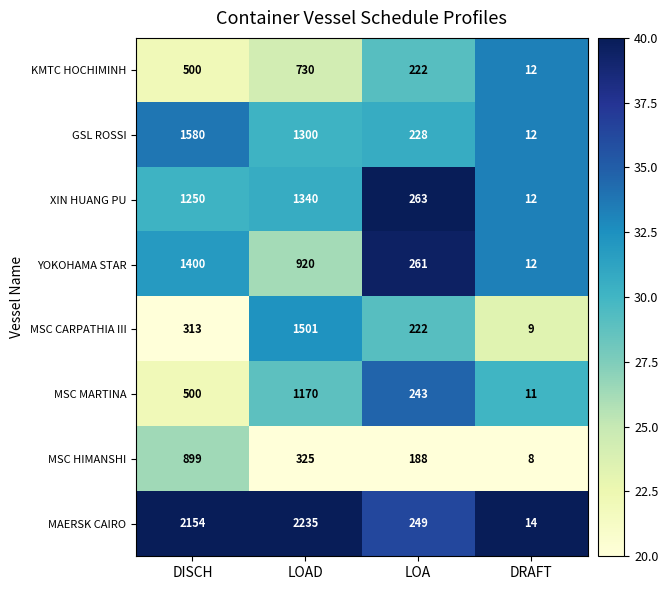

At how many categories does at least one series exceed 32?

3